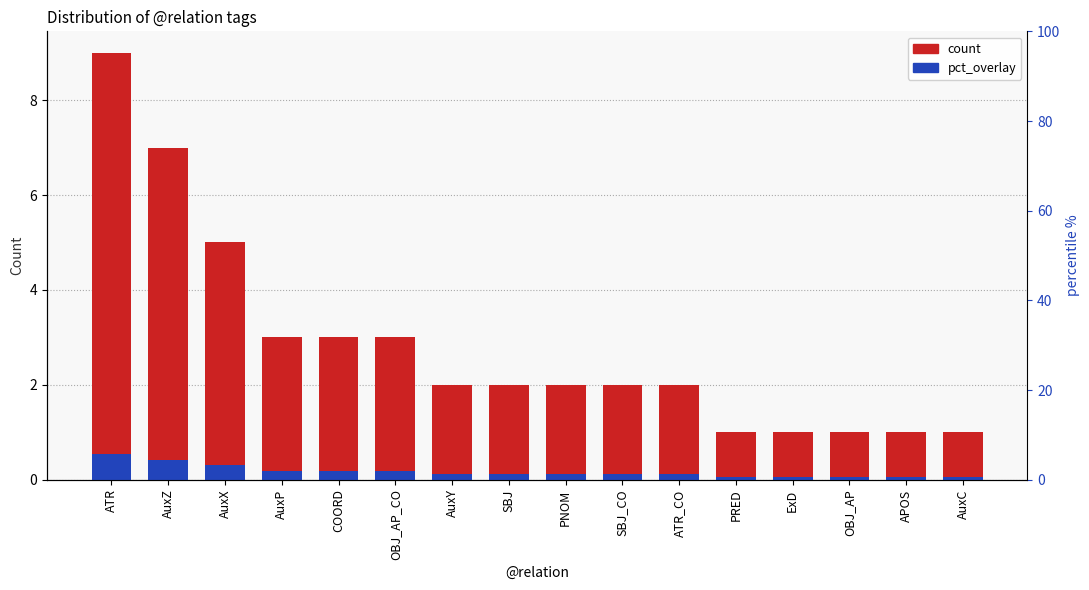

Does the chart contain stacked bars?

No